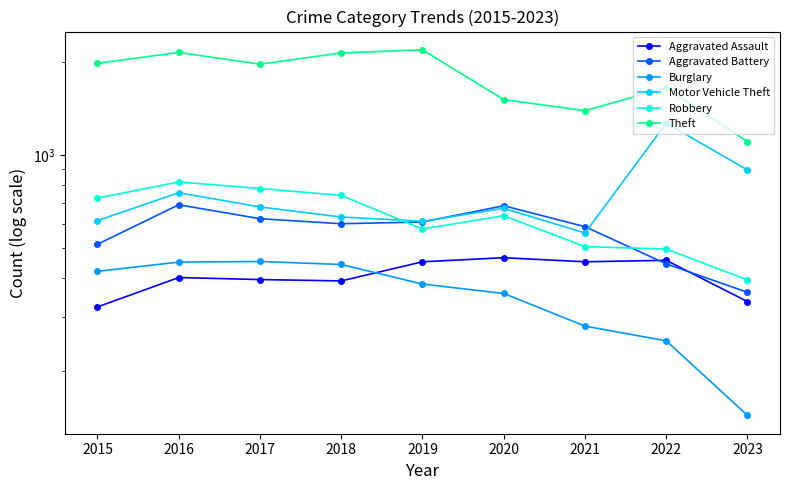

Is it true that Robbery equals 780 at 2017?

True